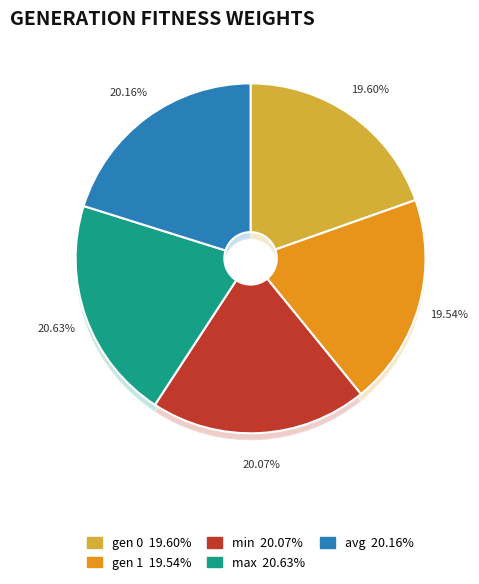

Which category has the smallest portion of the pie?

gen 1